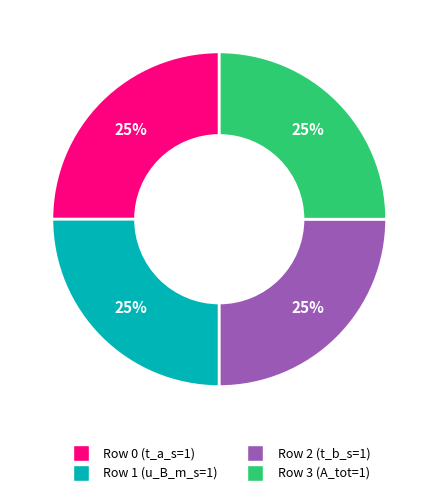

How many segments does this pie chart have?

4